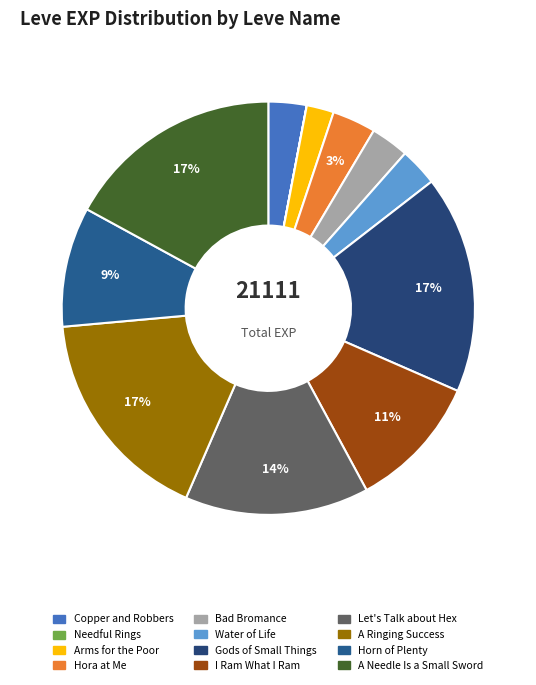

Which slice is the largest?

Gods of Small Things